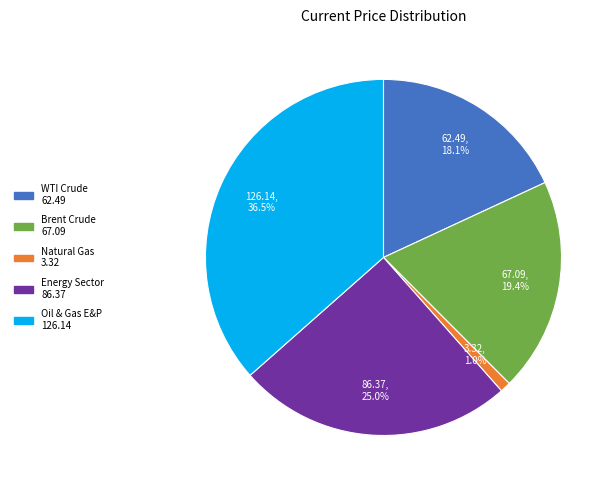

Which has a higher value, WTI Crude or Energy Sector?

Energy Sector